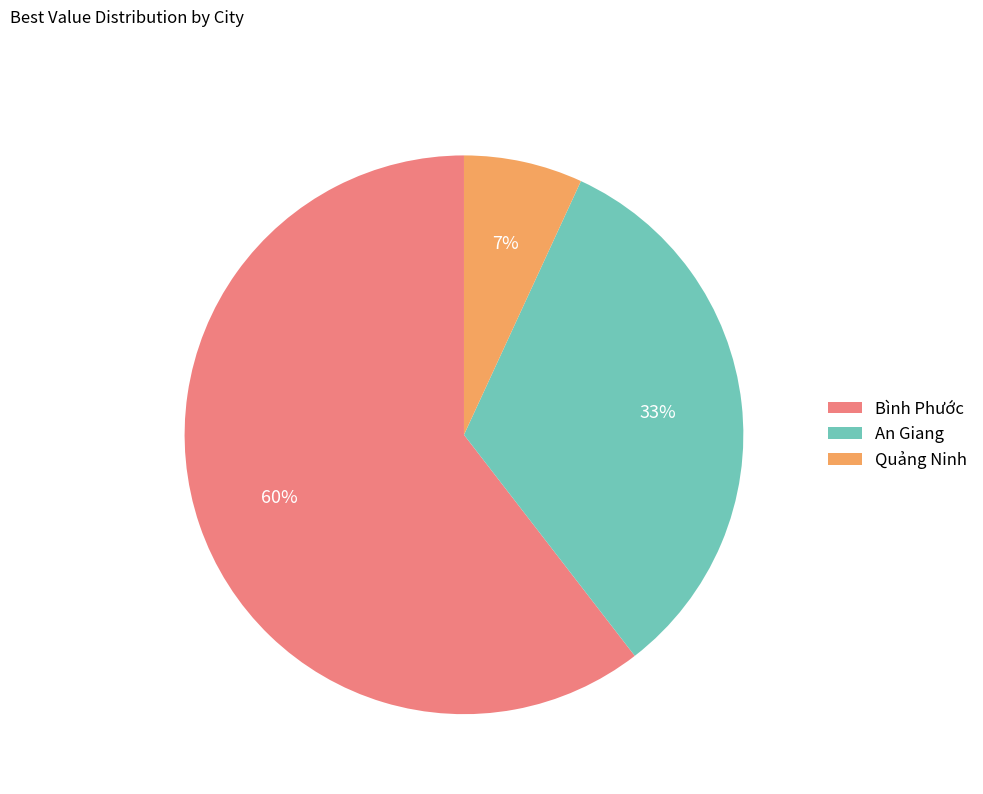

Approximately how many times larger is the value at Quảng Ninh compared to An Giang?

0.2